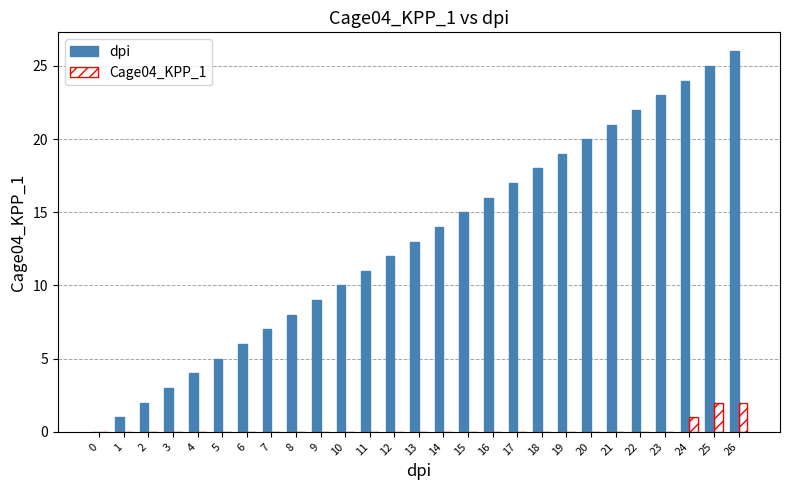

Between 5 and 13, which series saw the biggest shift?

dpi